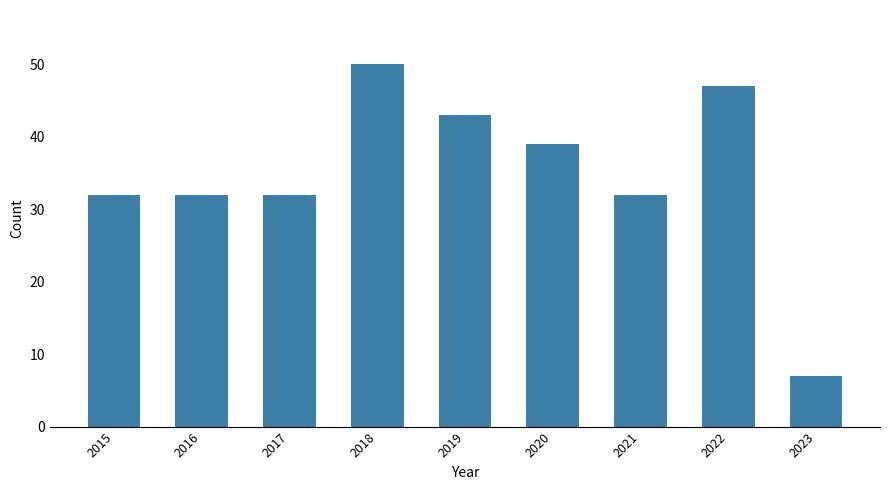

Reading left to right, transcribe all the data shown in this chart.

2015=32	2016=32	2017=32	2018=50	2019=43	2020=39	2021=32	2022=47	2023=7